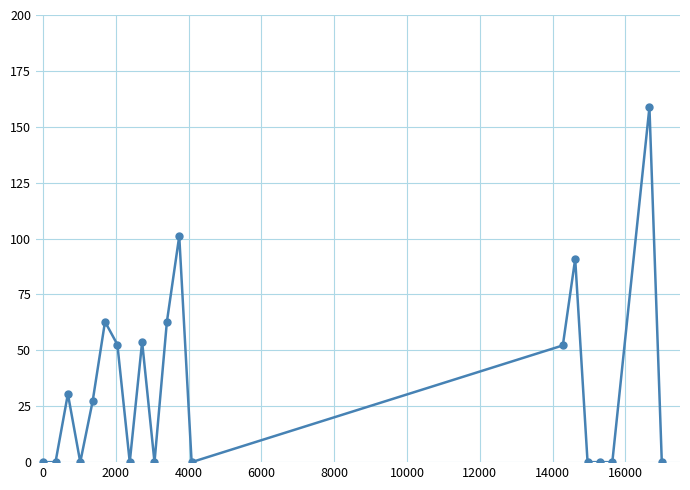

What is the difference between the second highest and second lowest values?

101.1